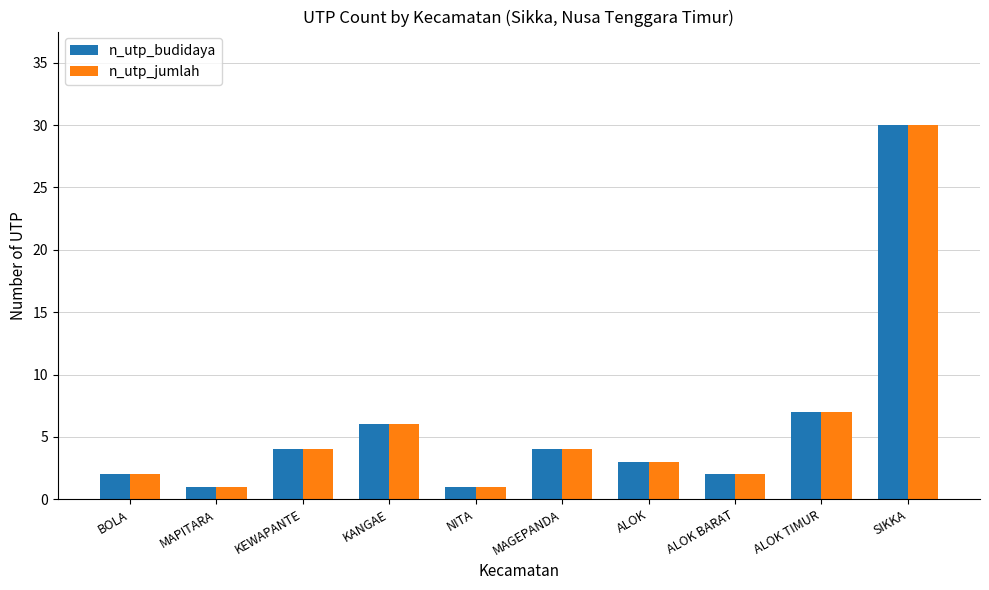

Is the value of n_utp_budidaya at MAGEPANDA greater than the value of n_utp_jumlah at KANGAE?

No